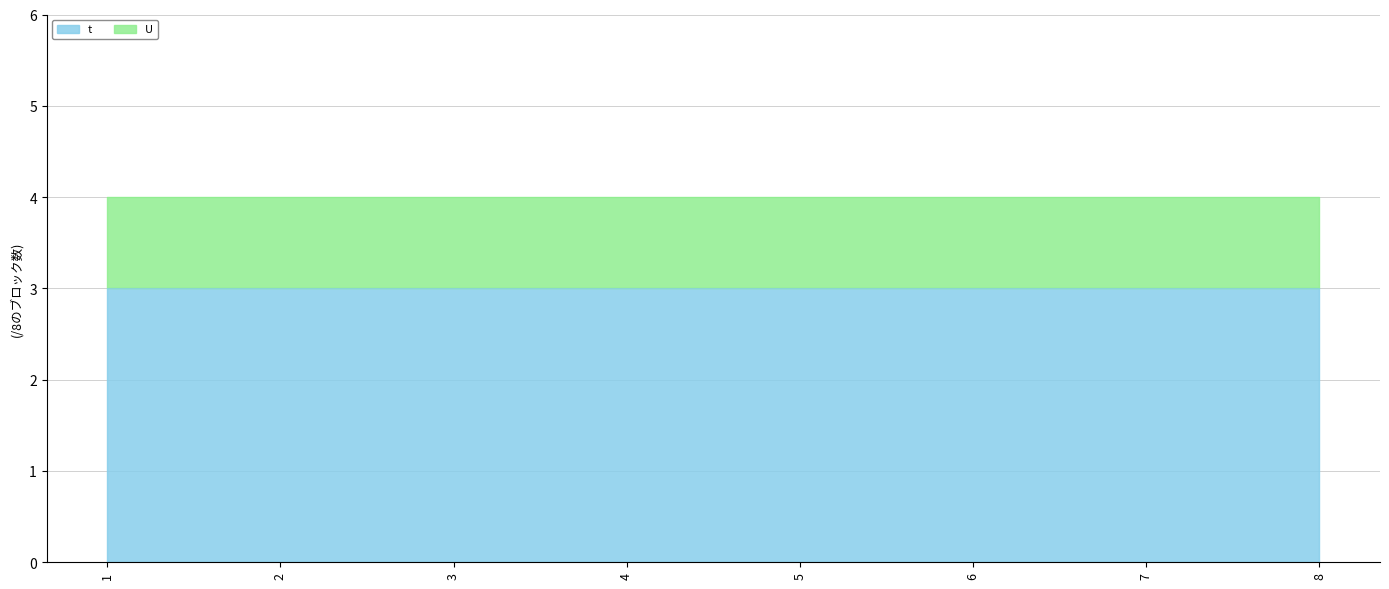

How many lines are shown in the chart?

2